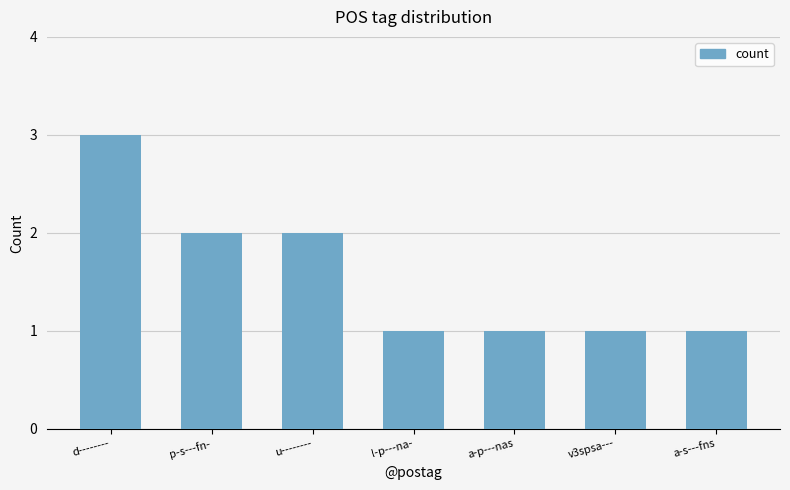

What is the difference between the maximum and second lowest values?

2